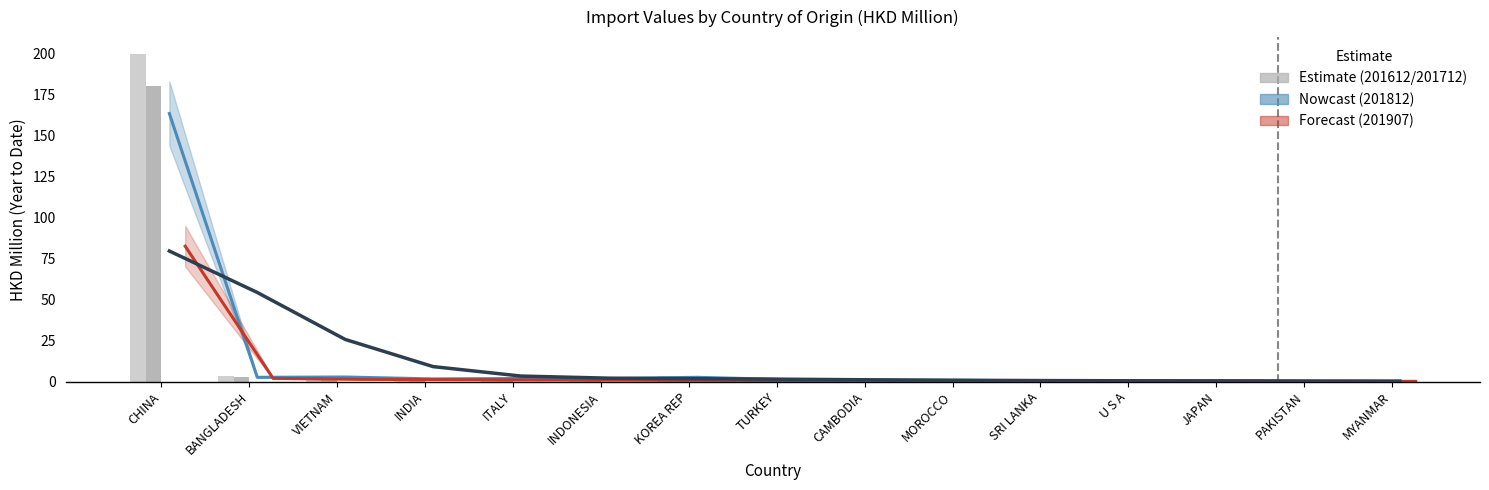

What is the sum of the 201907 values at U S A and MYANMAR?

0.5